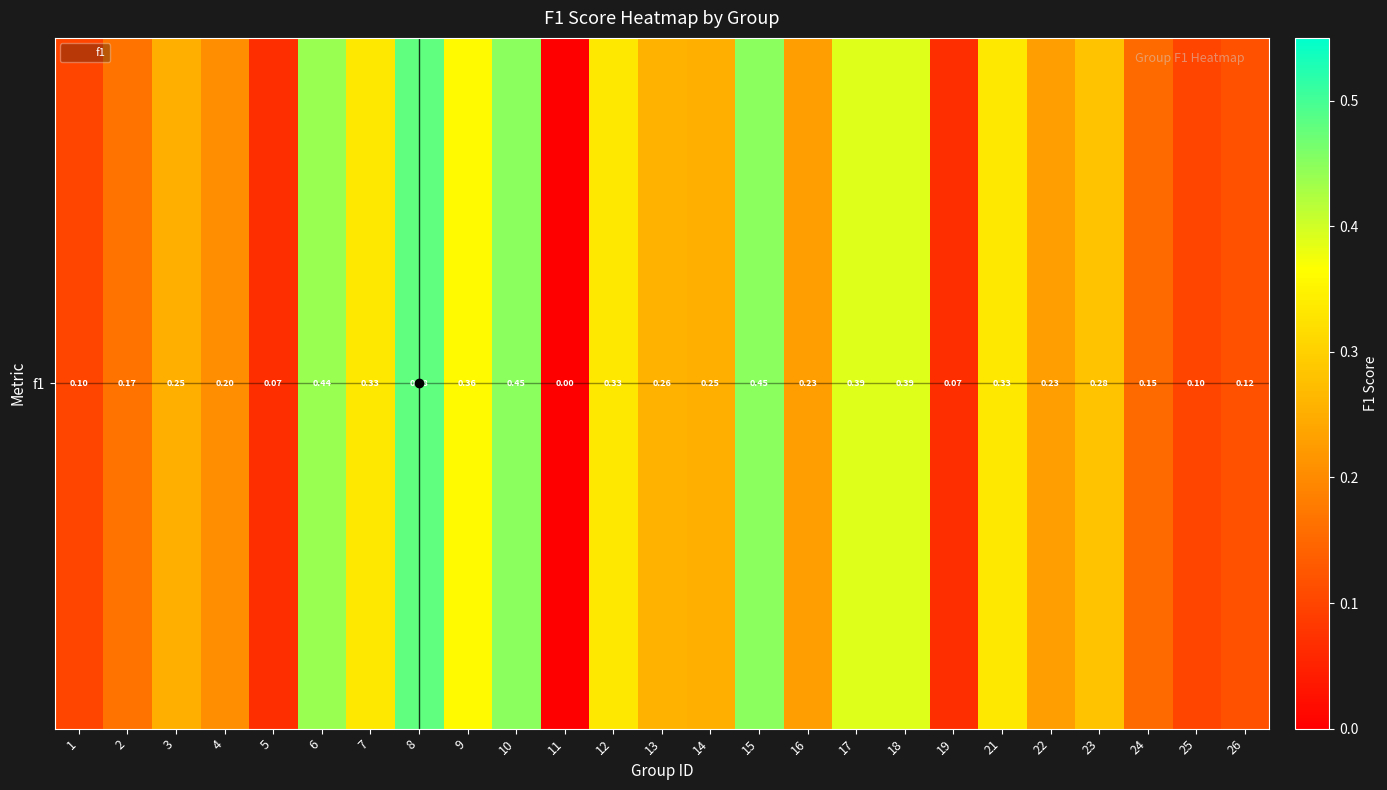

List the labels in order of value, smallest first.

11, 5, 19, 1, 25, 26, 24, 2, 4, 16, 22, 3, 14, 13, 23, 7, 12, 21, 9, 17, 18, 6, 10, 15, 8